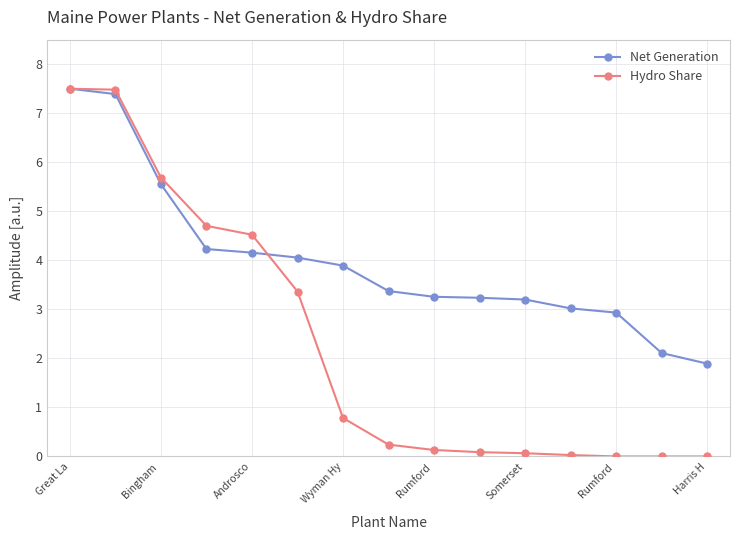

At how many categories does at least one series exceed 5?

3